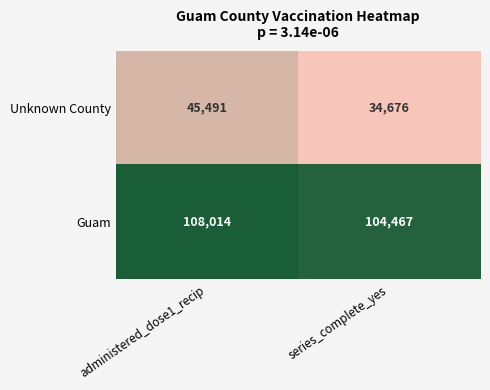

What is the lowest value of the Guam series?

104467